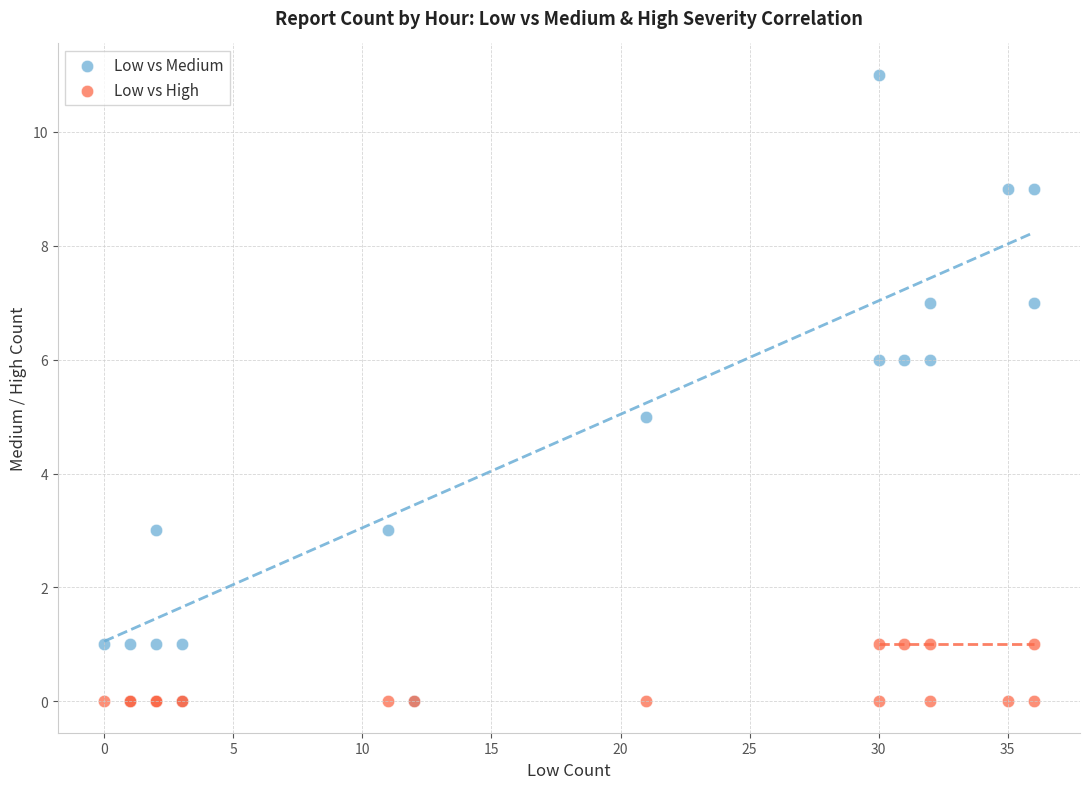

Which series has the widest spread of Y values?

Low vs Medium